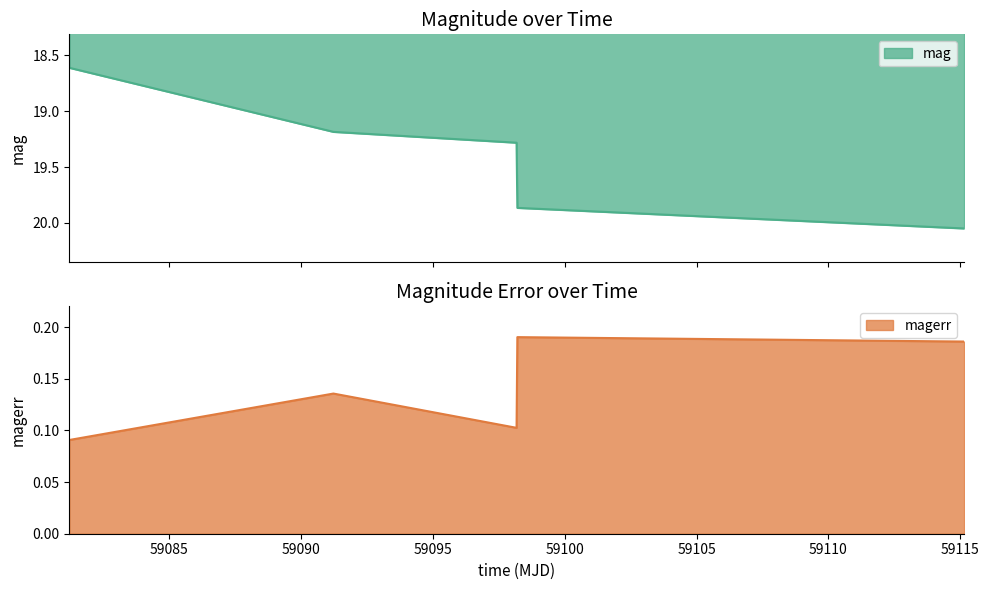

True or false: magerr has a value of 0.1 at 59081.2046991.

True